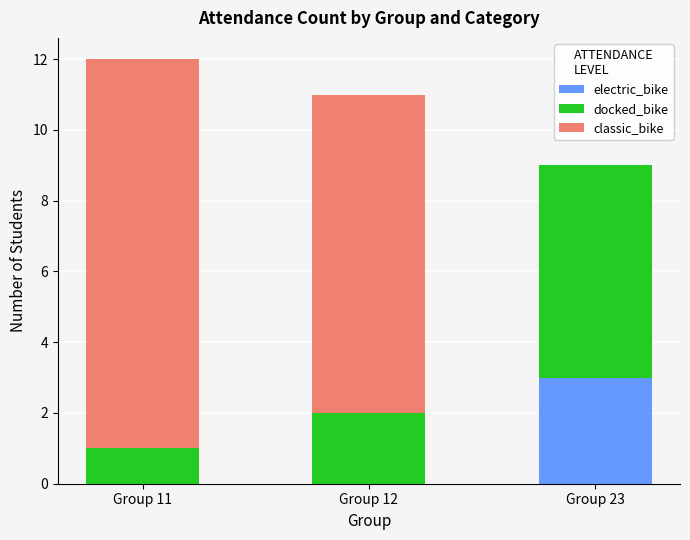

At which category is the sum across all series the highest?

Group 11